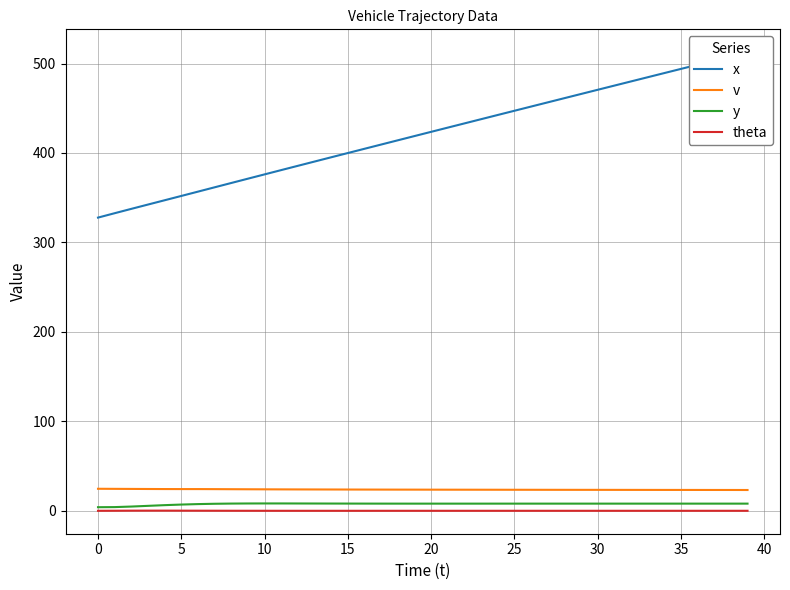

The x series shows 230.4 at 12. True or false?

False